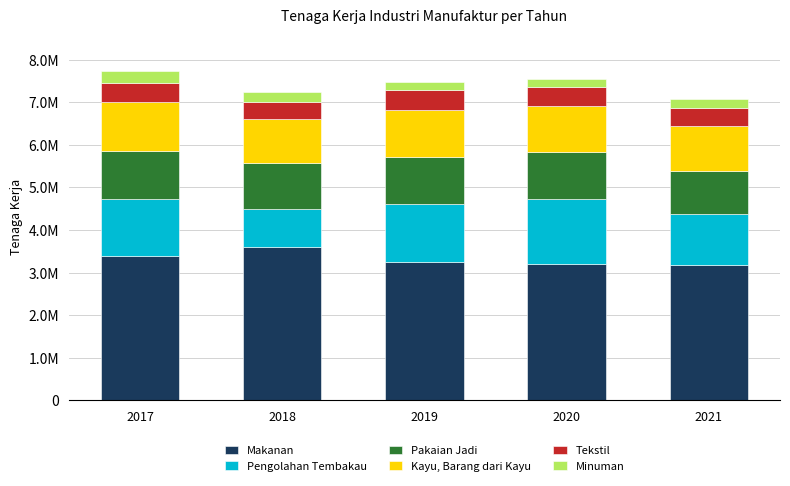

Does the chart contain stacked bars?

Yes